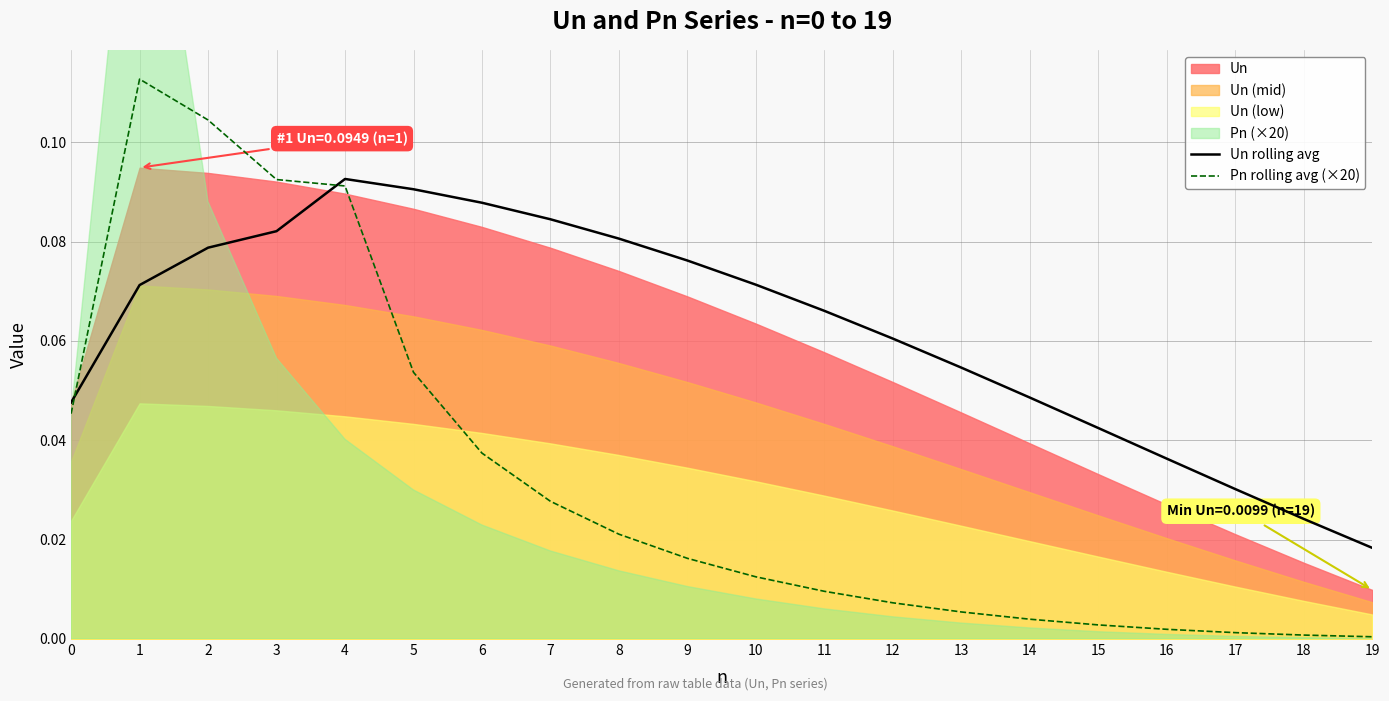

Which category has the highest value in the Pn rolling avg (×20) series?

1